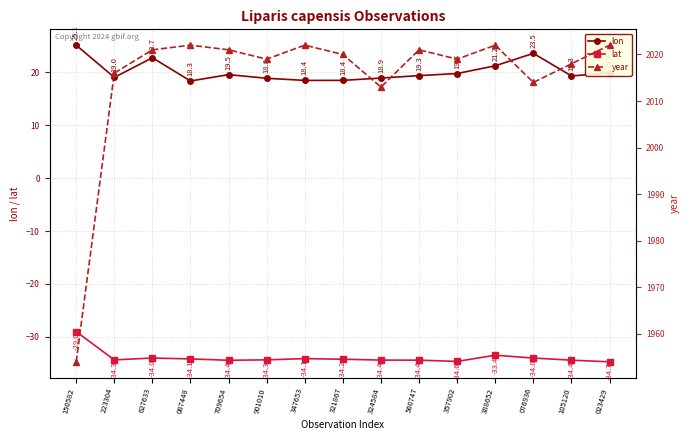

What is the greatest value displayed?

2022.0